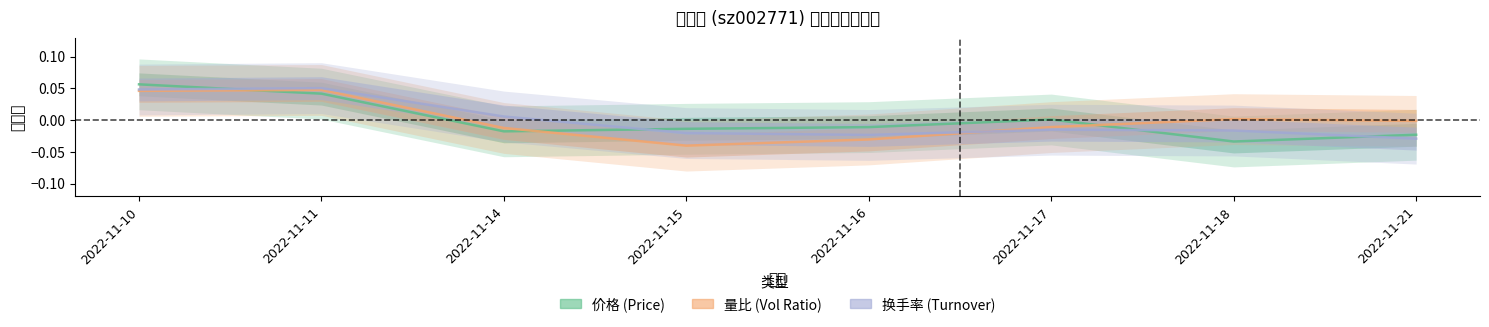

What are all the series names shown in the legend?

价格, 量比, 换手率